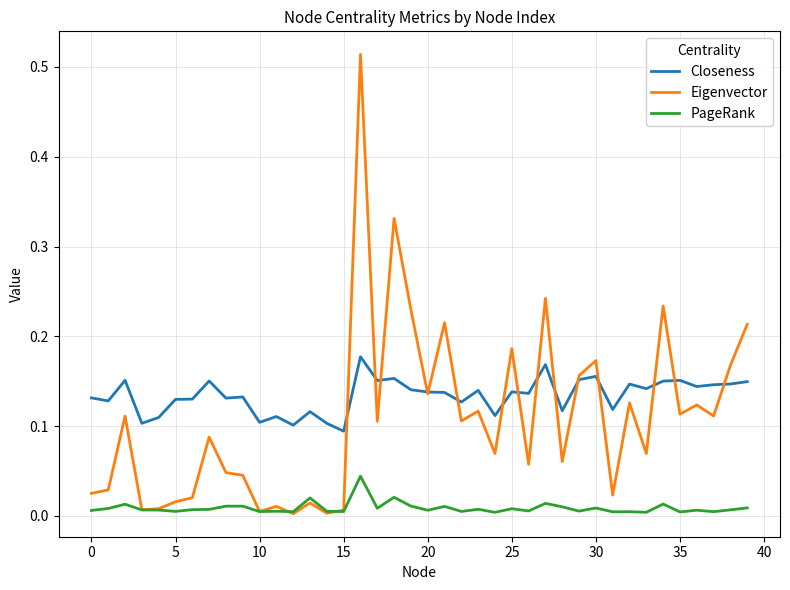

Rank the series by their maximum value, from lowest to highest.

PageRank, Closeness, Eigenvector